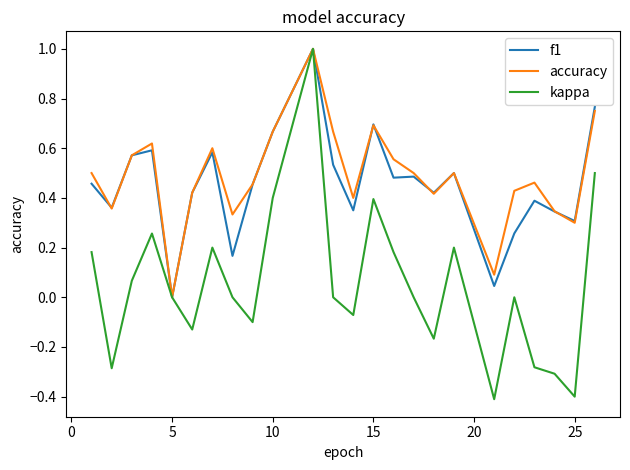

Which series has the widest spread of values?

kappa